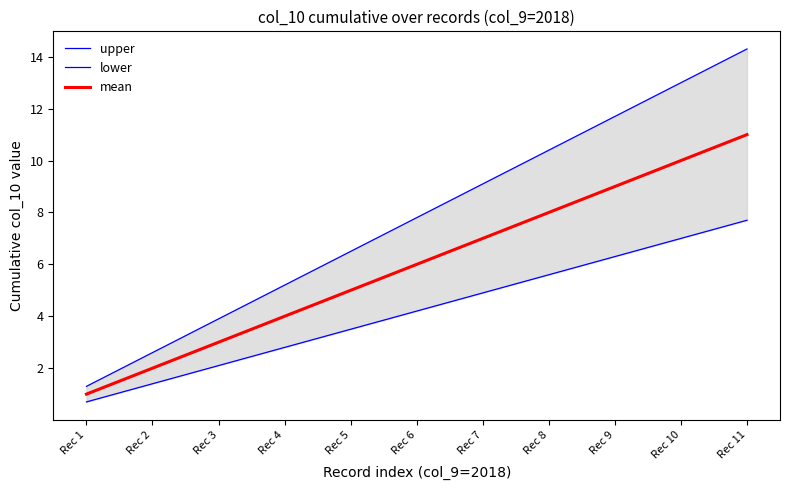

How many lines are shown in the chart?

3